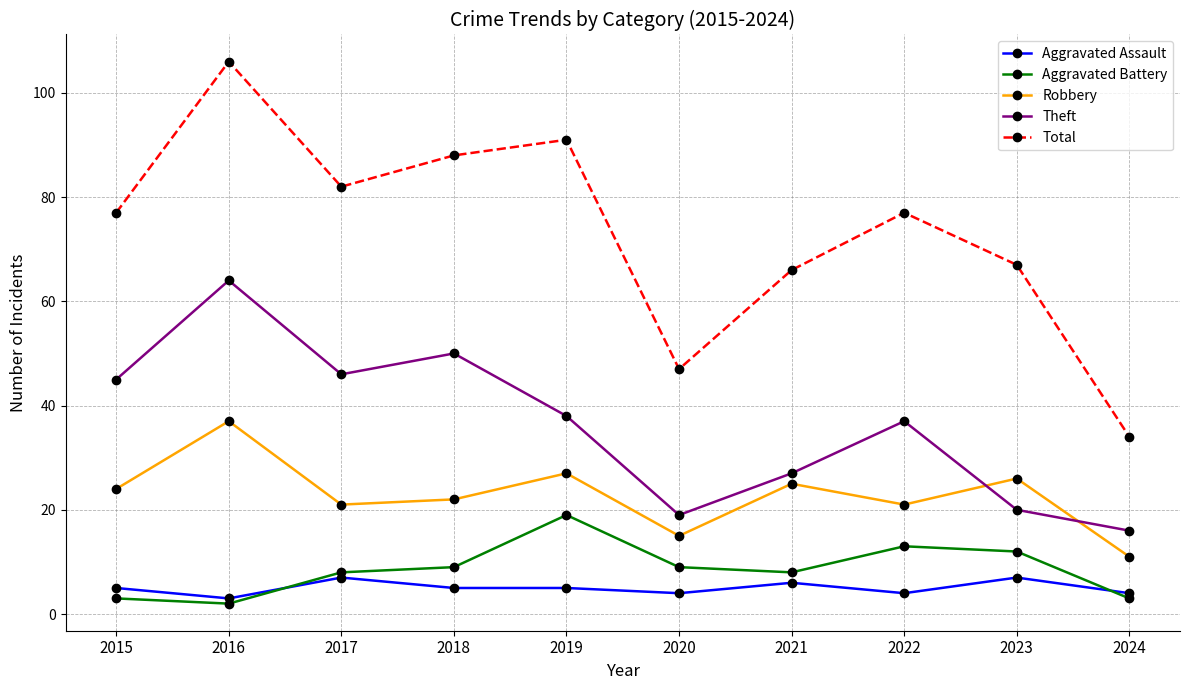

Which series has the largest range (max minus min)?

Total